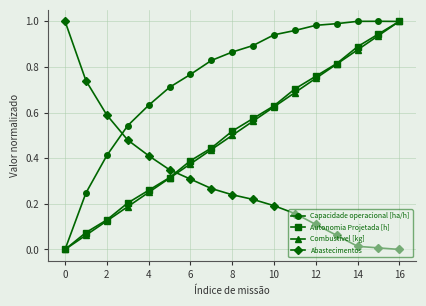

Which series ends up on top after the final intersection of Abastecimentos and Autonomia Projetada [h]?

Autonomia Projetada [h]